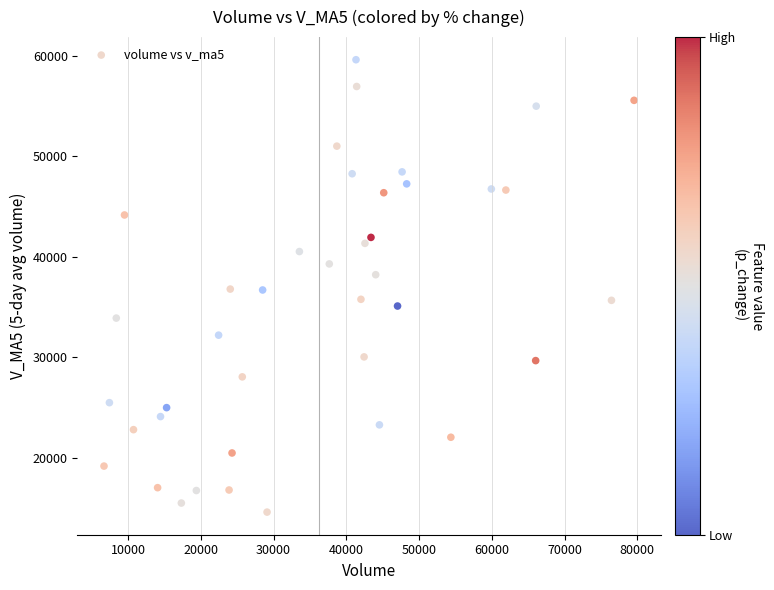

What is the range of X values (max minus min)?

72846.6